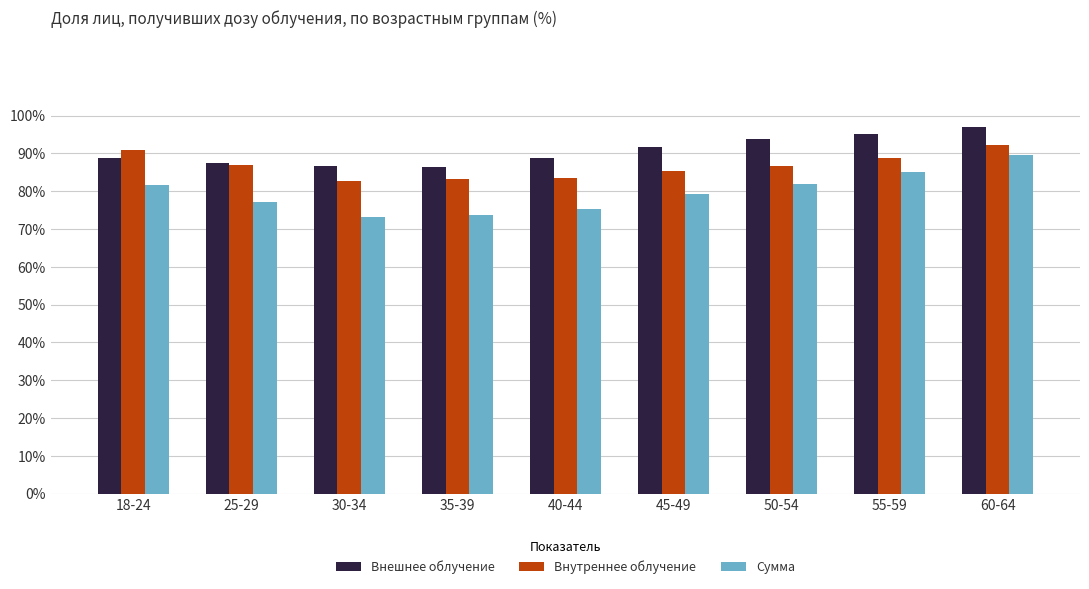

What is the sum of the Внешнее облучение values at 25-29 and 45-49?

179.1